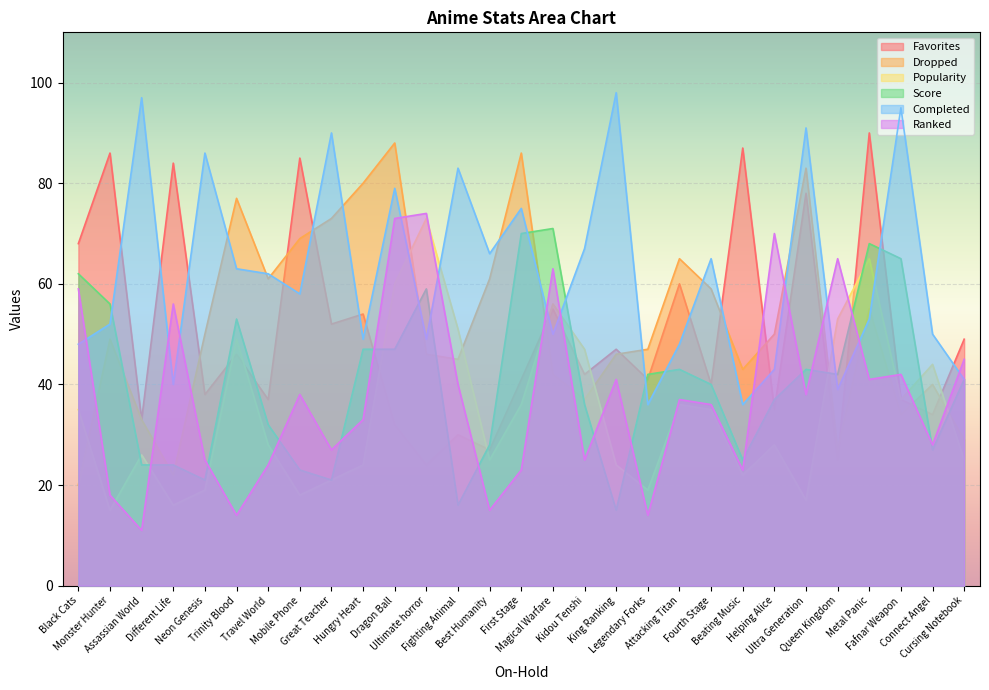

What is the total value across all series at Black Cats?

292